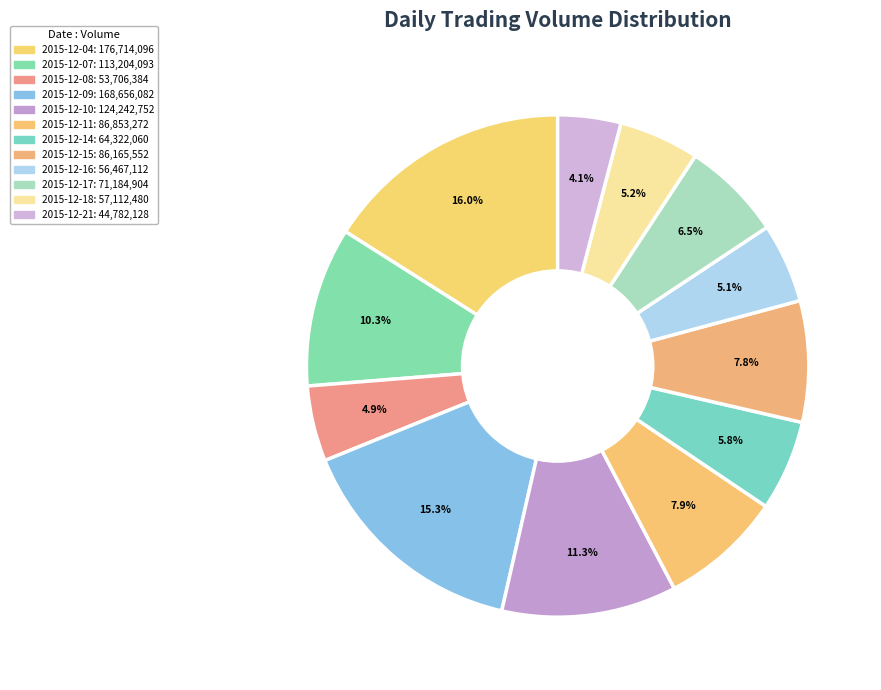

The 2015-12-08 slice represents 5% of the pie. True or false?

True